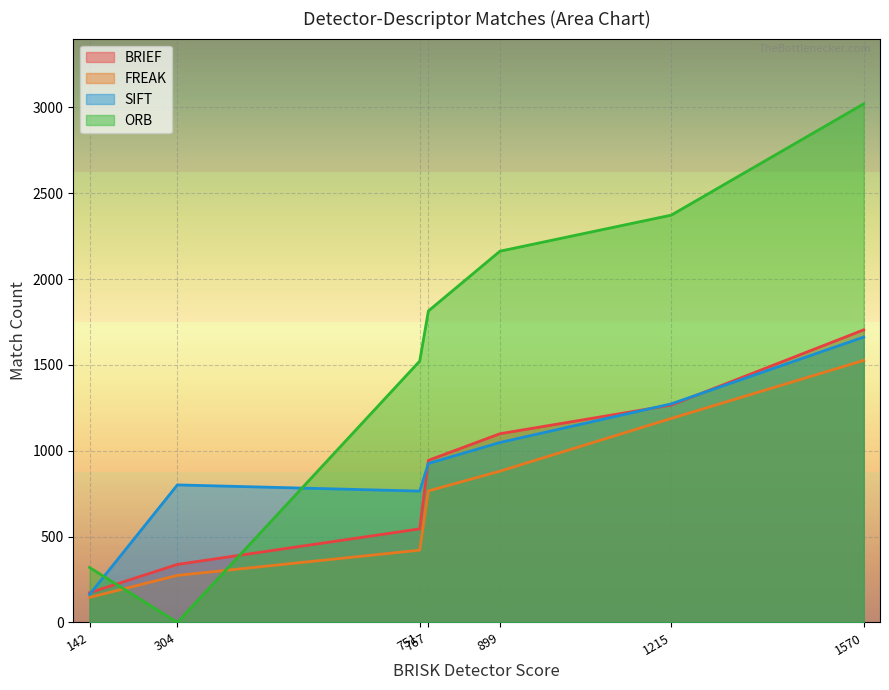

True or false: FREAK and SIFT intersect in this chart.

False